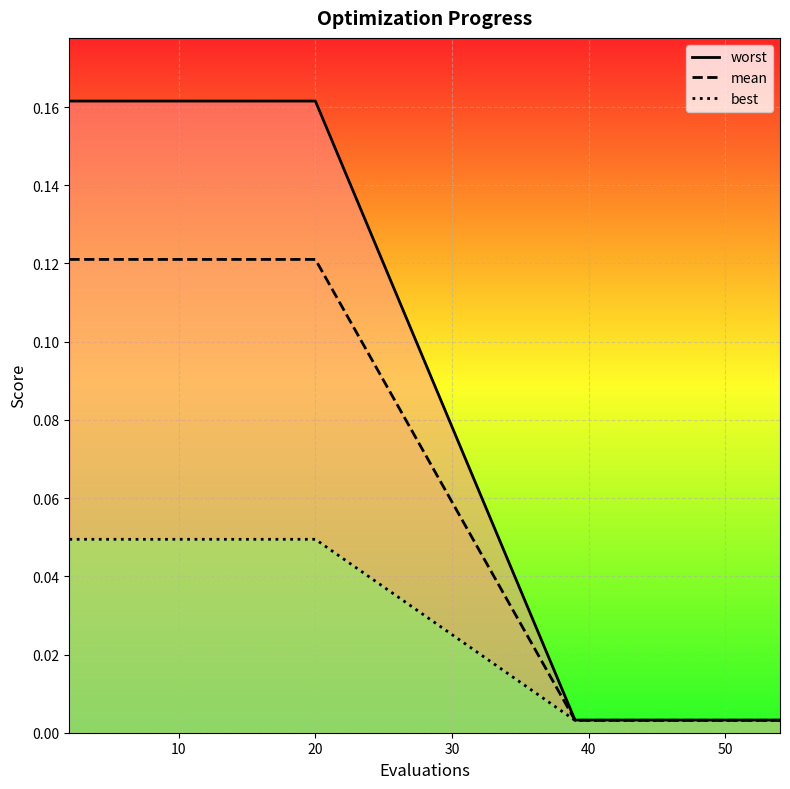

What is the difference between the second highest and minimum values in the mean series?

0.1